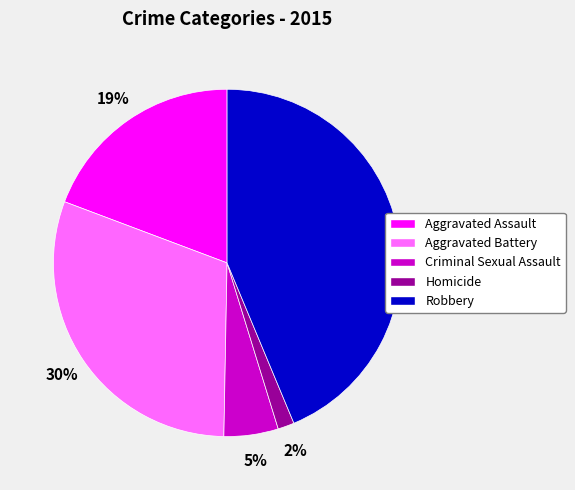

What is the largest slice in the pie chart?

Robbery